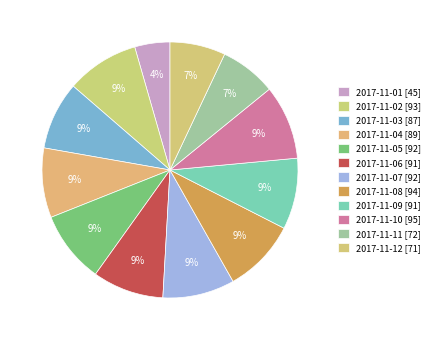

To the nearest percent, what portion does 2017-11-08 represent?

9%